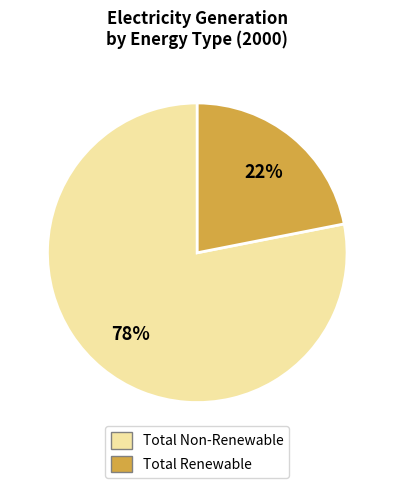

Is it true that Total Non-Renewable is 67% of the pie?

False